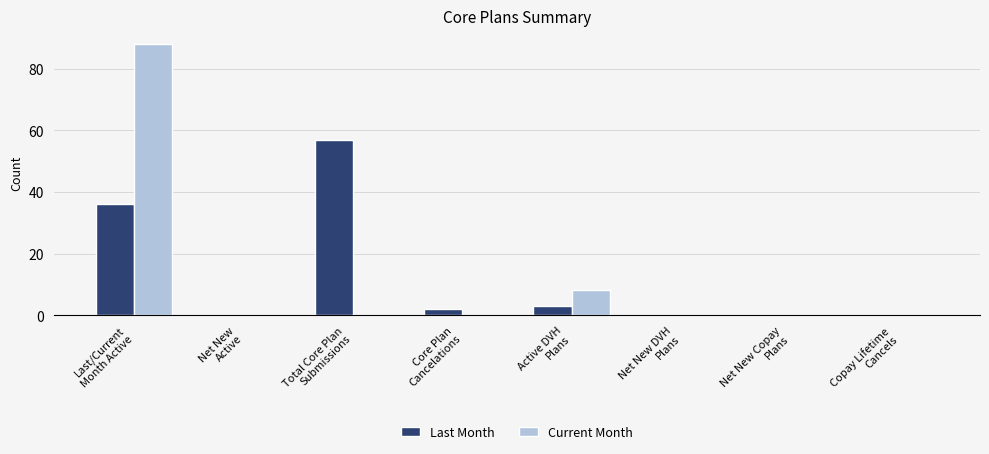

Count the number of categories in the chart.

8